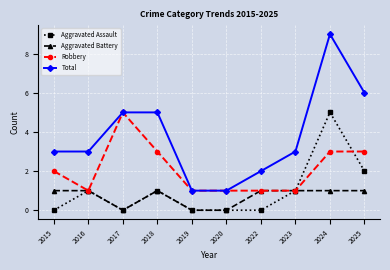

Reading left to right, extract all data points from this chart.

Aggravated Assault: 0	1	0	1	0	0	0	1	5	2
Aggravated Battery: 1	1	0	1	0	0	1	1	1	1
Robbery: 2	1	5	3	1	1	1	1	3	3
Total: 3	3	5	5	1	1	2	3	9	6